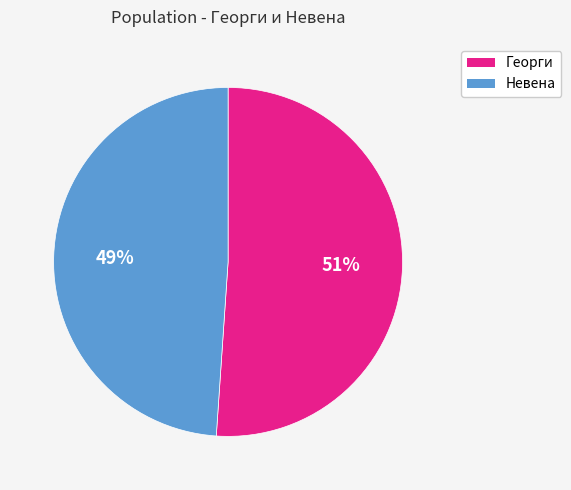

To the nearest percent, what is the difference between the Невена and Георги slice percentages?

2%